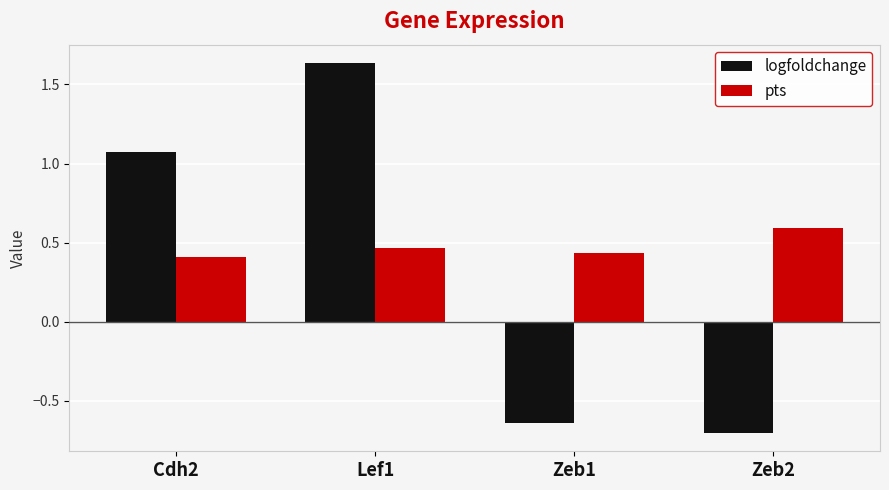

List the series in order of their peak value, lowest first.

pts, logfoldchange